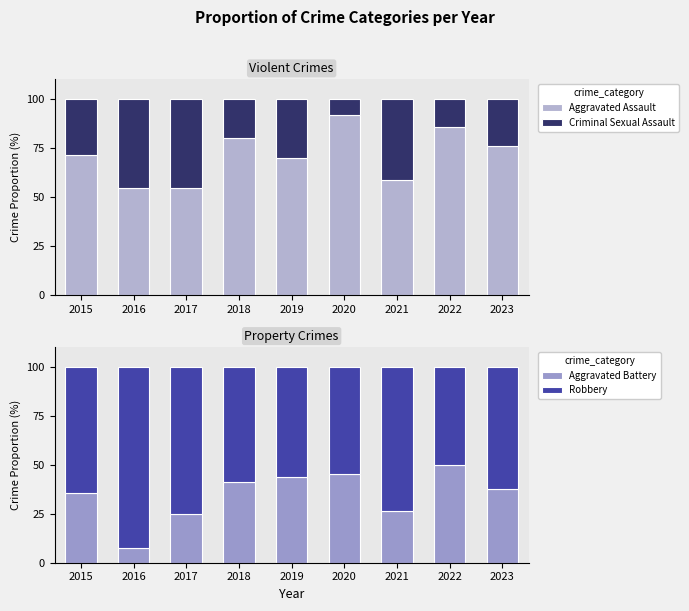

What is the value of the Aggravated Assault bar at the 9th from the left?

76.2